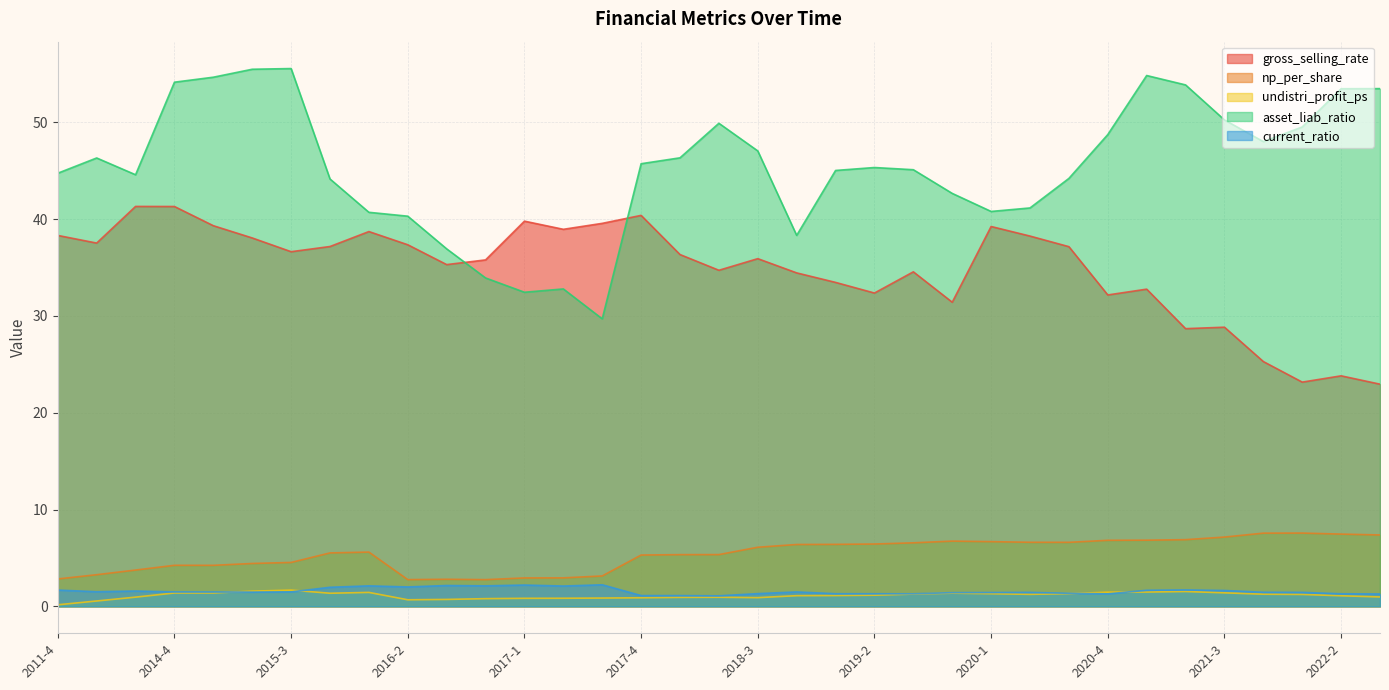

List the series in order of their peak value, lowest first.

undistri_profit_ps, current_ratio, np_per_share, gross_selling_rate, asset_liab_ratio